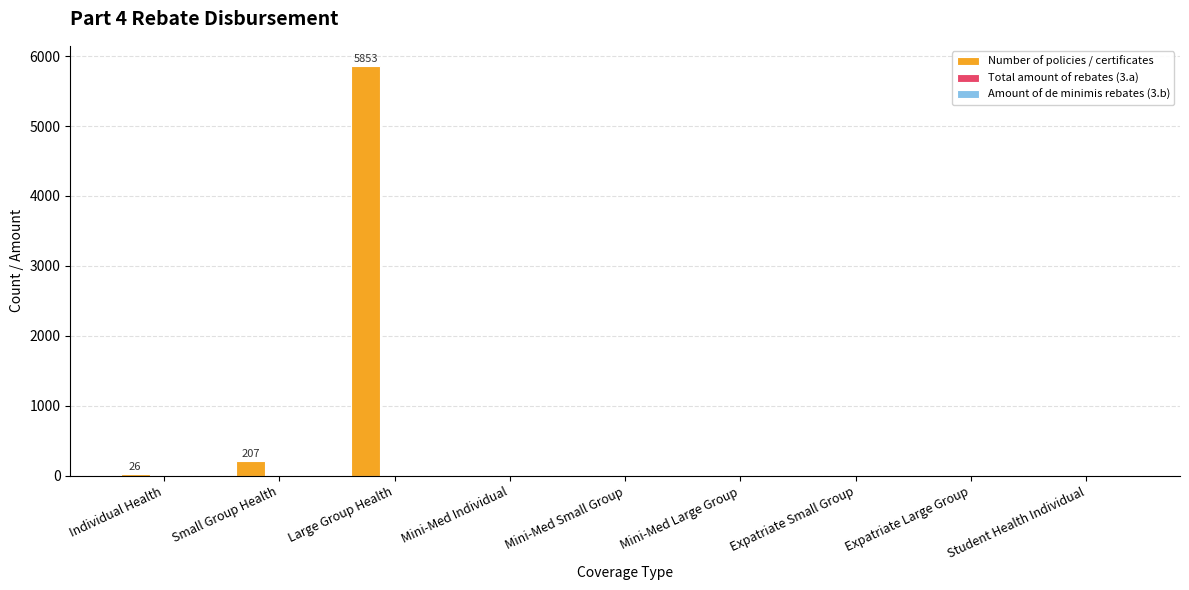

What is the greatest value displayed?

5853